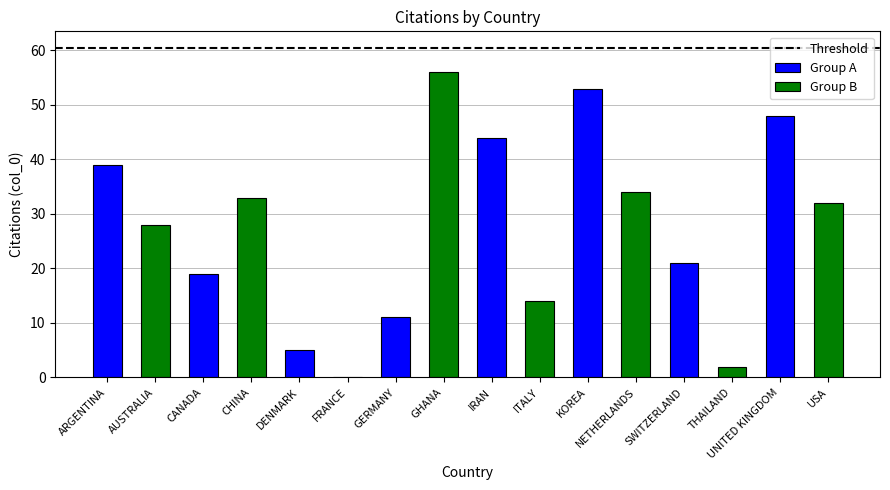

What is the maximum value for Group A?

53